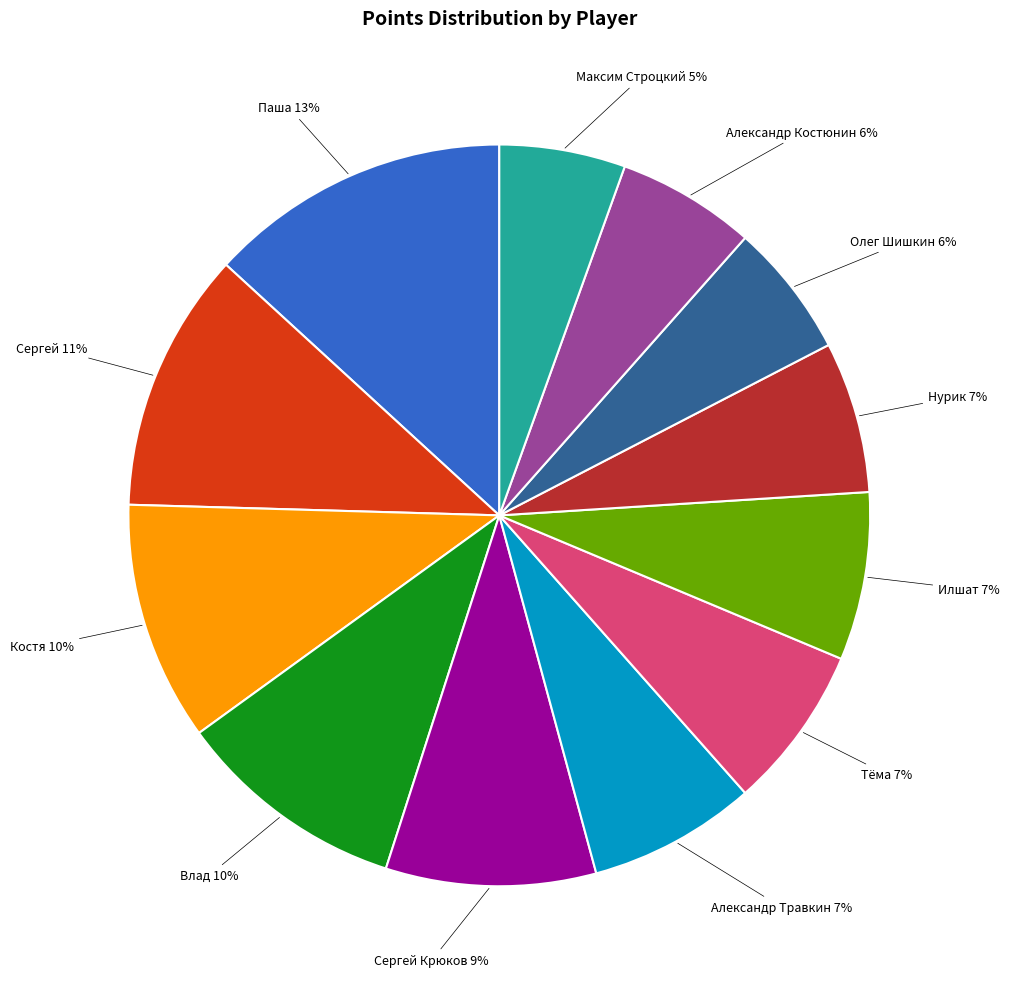

To the nearest percent, what is the difference between the largest and smallest slice percentages?

8%